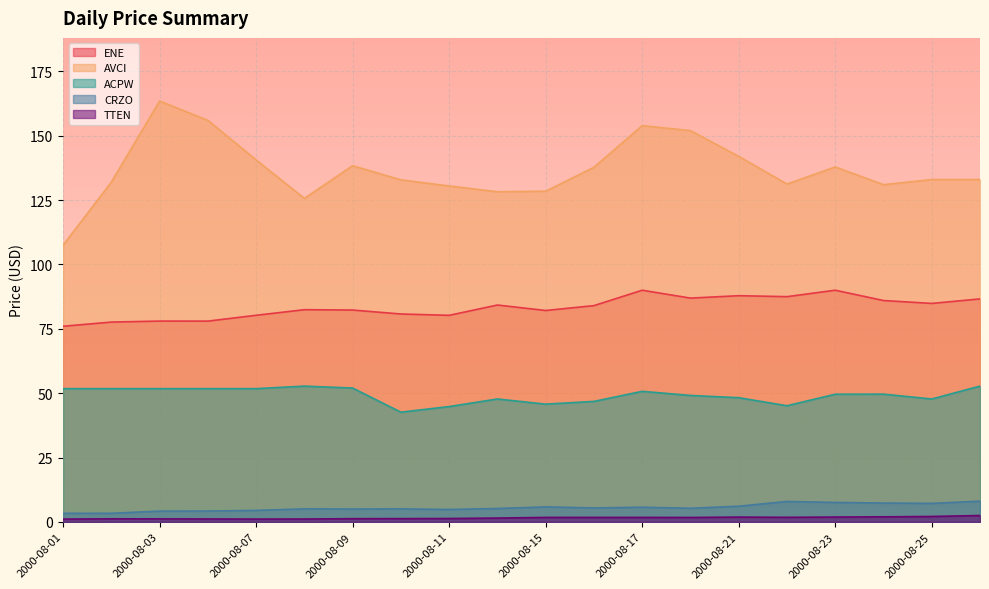

The value of AVCI at 2000-08-07 is 140.6. True or false?

True